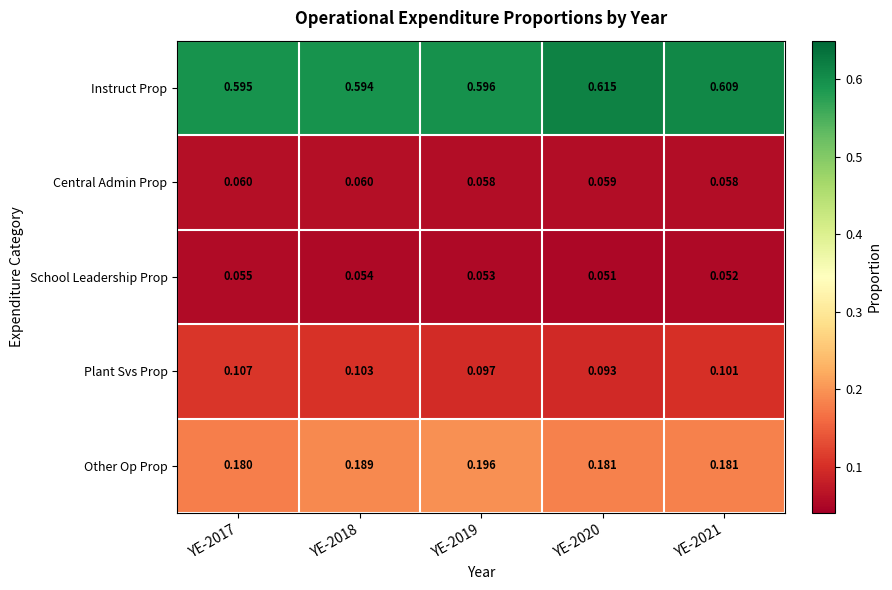

Is the value of Central Admin Prop at YE-2018 greater than the value of Plant Svs Prop at YE-2017?

No